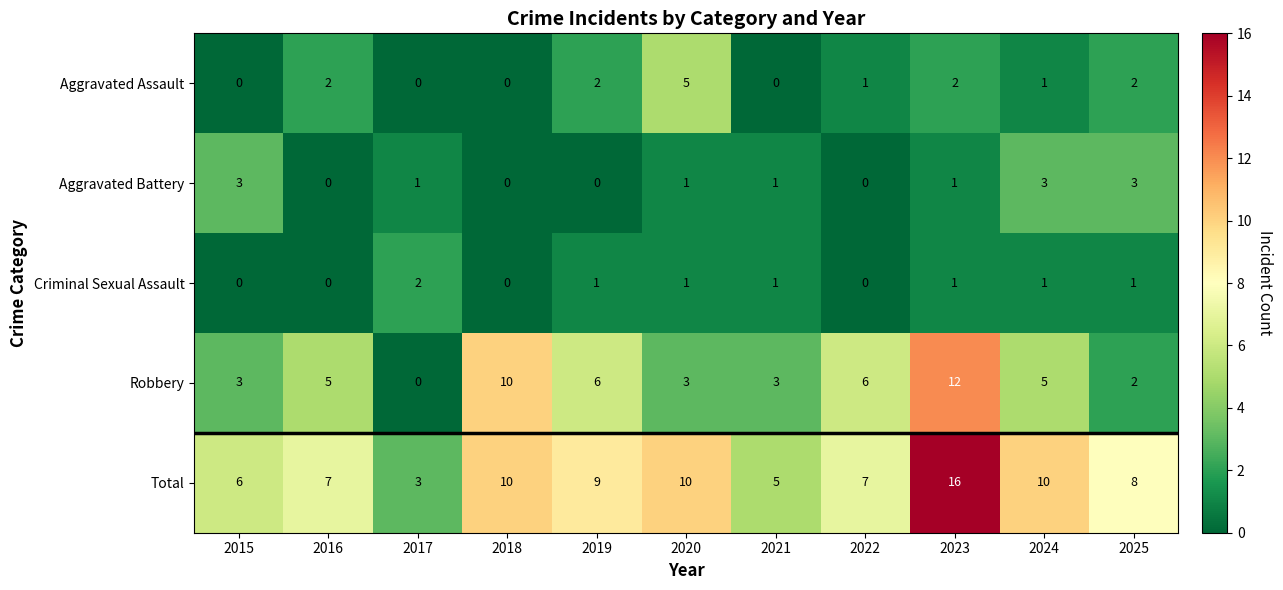

What is the greatest value displayed?

16